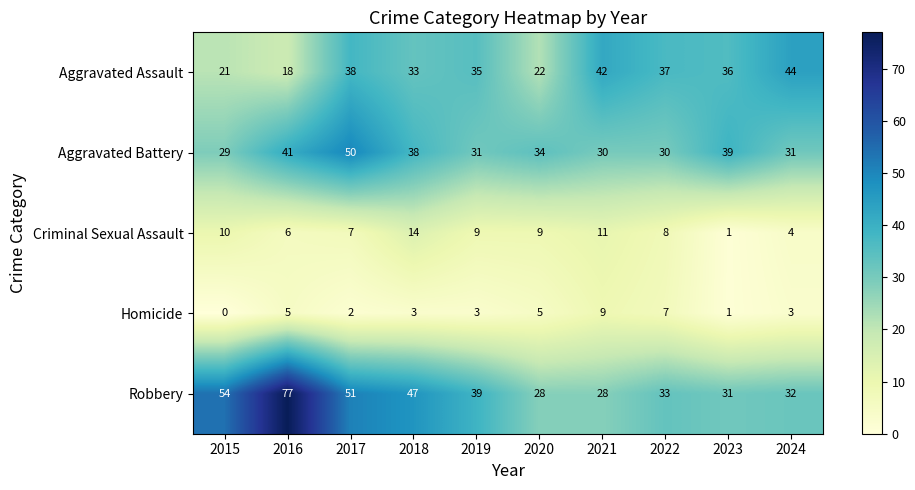

Count the number of data series in this chart.

5